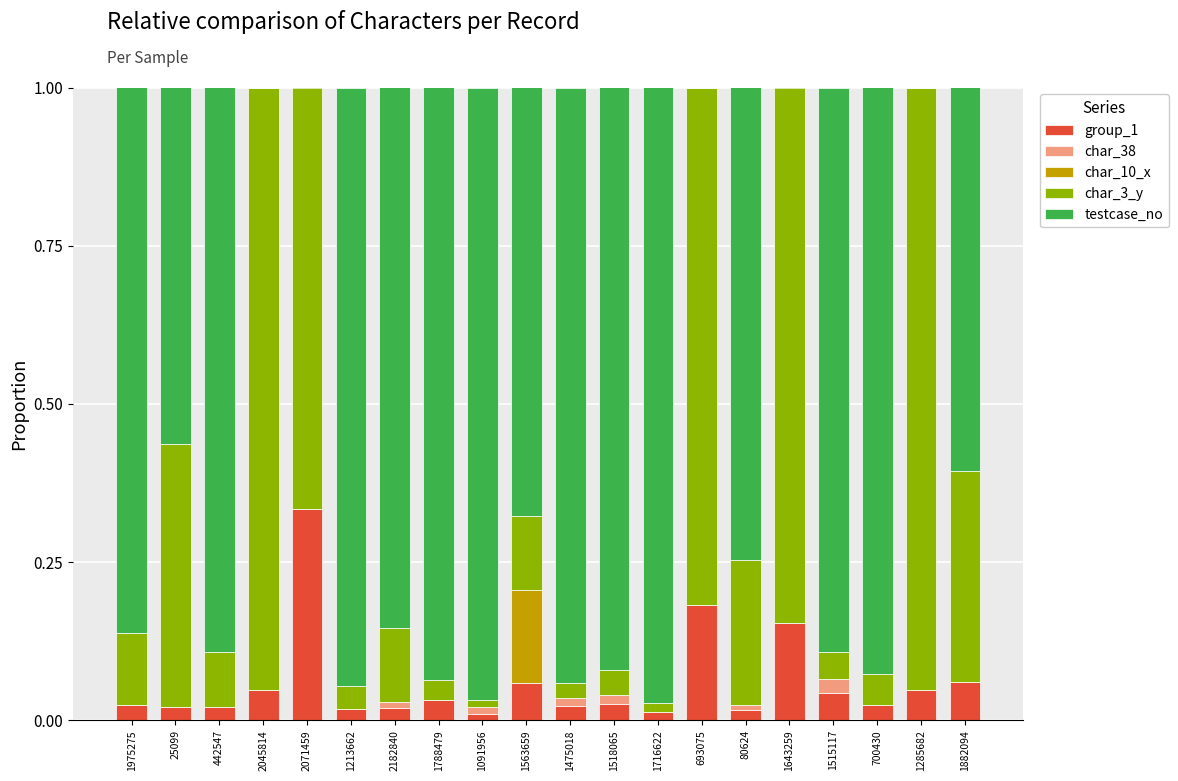

At which label does group_1 reach its peak?

2071459